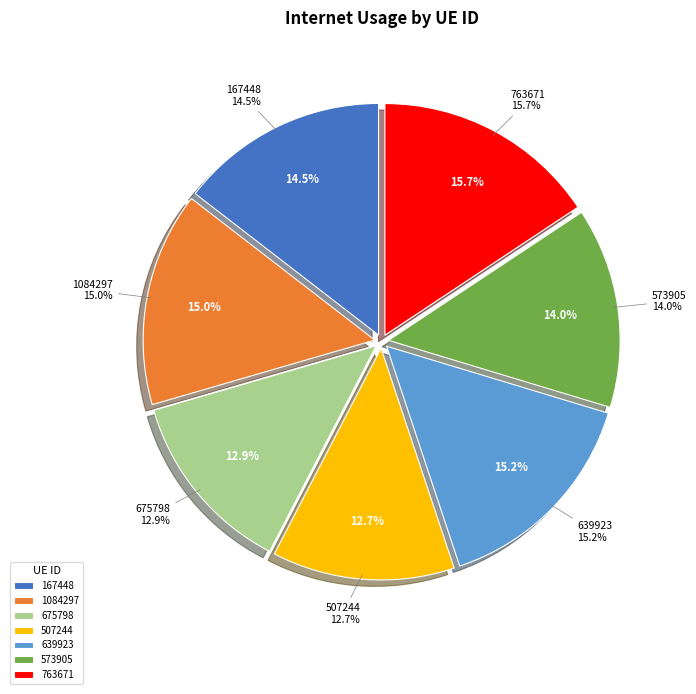

How many segments does this pie chart have?

7